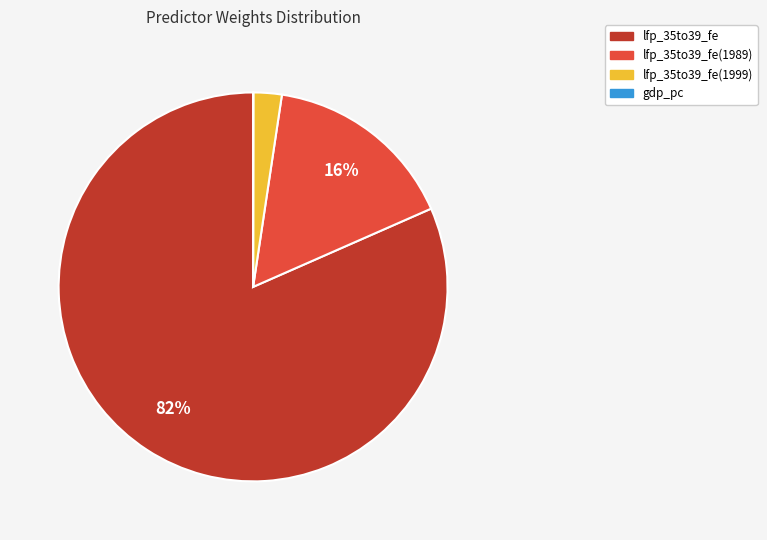

Is there any slice that represents more than half of the pie?

Yes